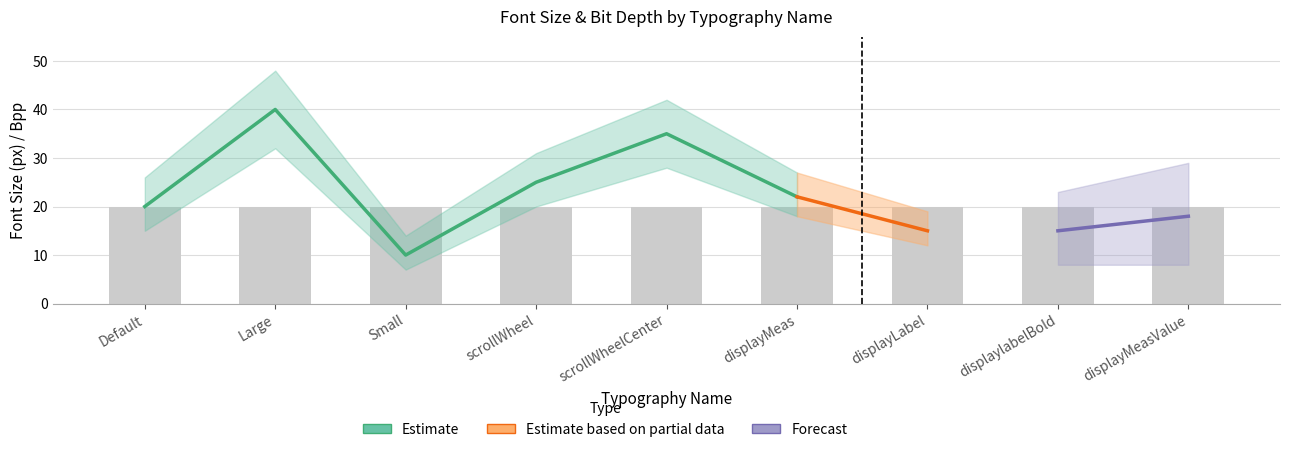

Which category has the lowest value in the Bpp series?

Default